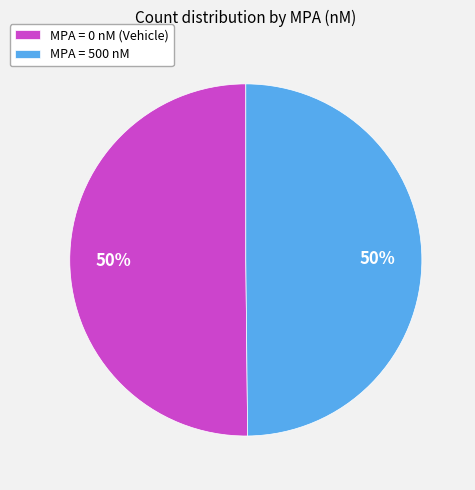

Approximately how many times larger is the value at MPA = 0 nM (Vehicle) compared to MPA = 500 nM?

1.0